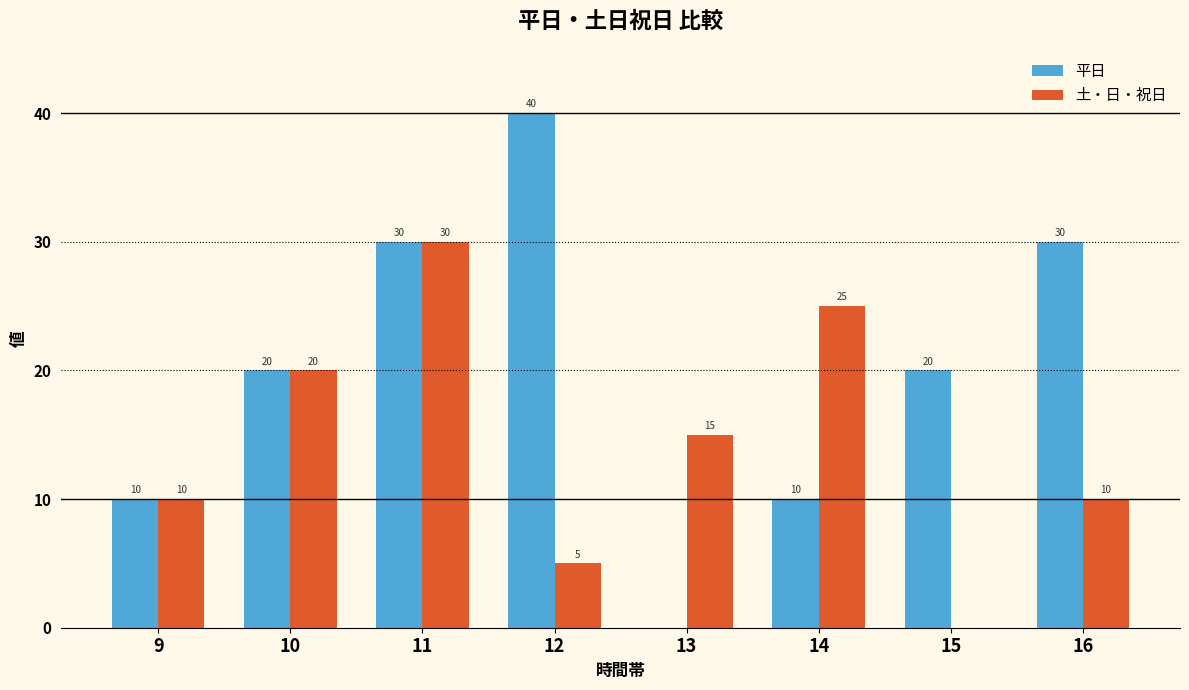

How many positive values does the 平日 series have?

7